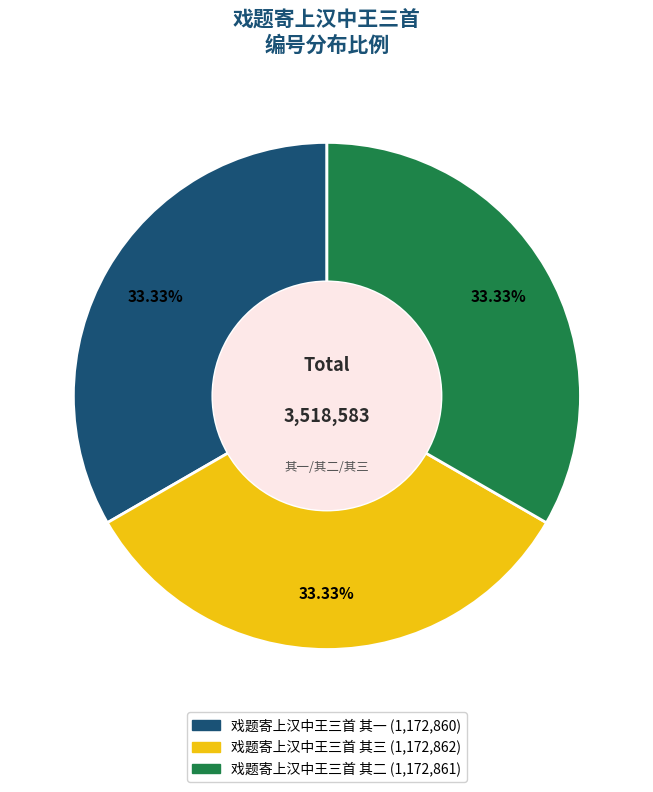

Is there a majority slice in this chart?

No